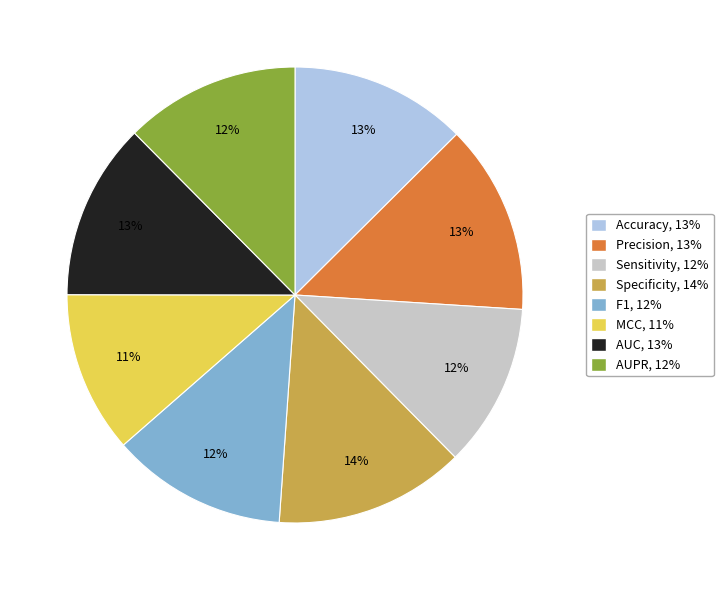

To the nearest percent, what is the difference between the Specificity and AUC slice percentages?

1%